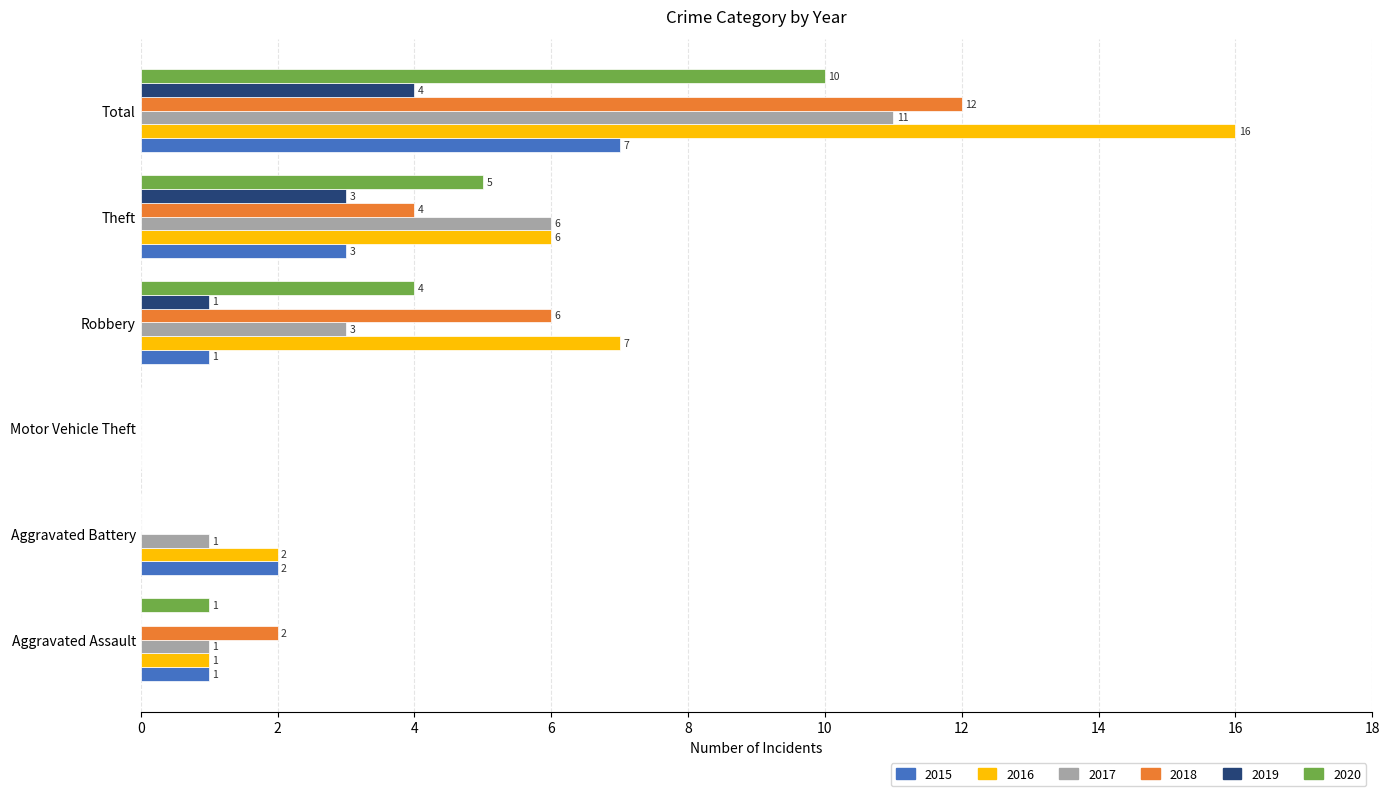

What is the sum of the 2020 values at Robbery and Total?

14